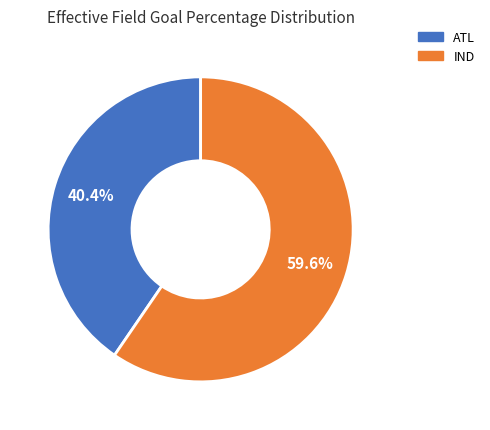

Does IND account for over 50% of the chart?

Yes